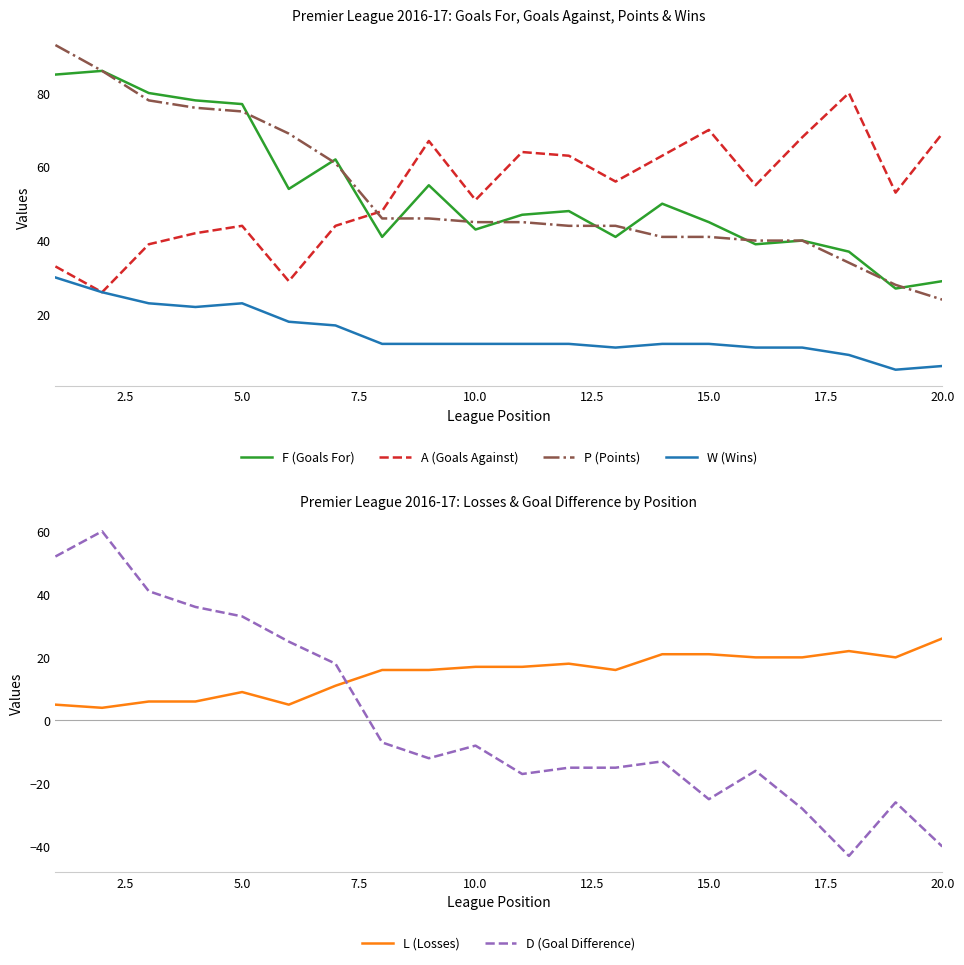

Does the chart have visible grid lines?

No